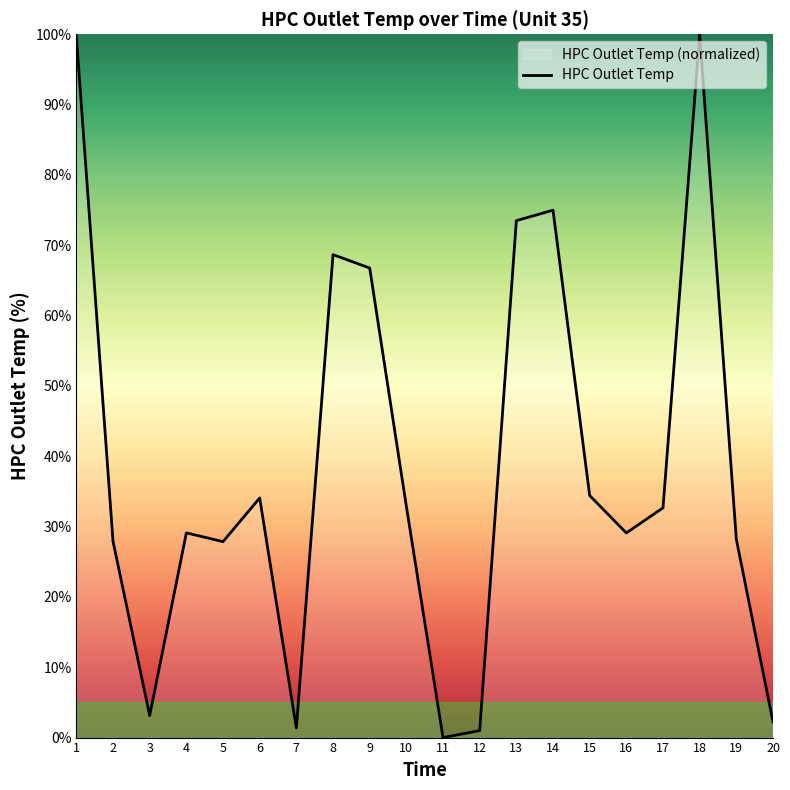

Rank the categories by value from highest to lowest.

18, 1, 14, 13, 8, 9, 15, 6, 10, 17, 4, 16, 19, 2, 5, 3, 20, 7, 12, 11